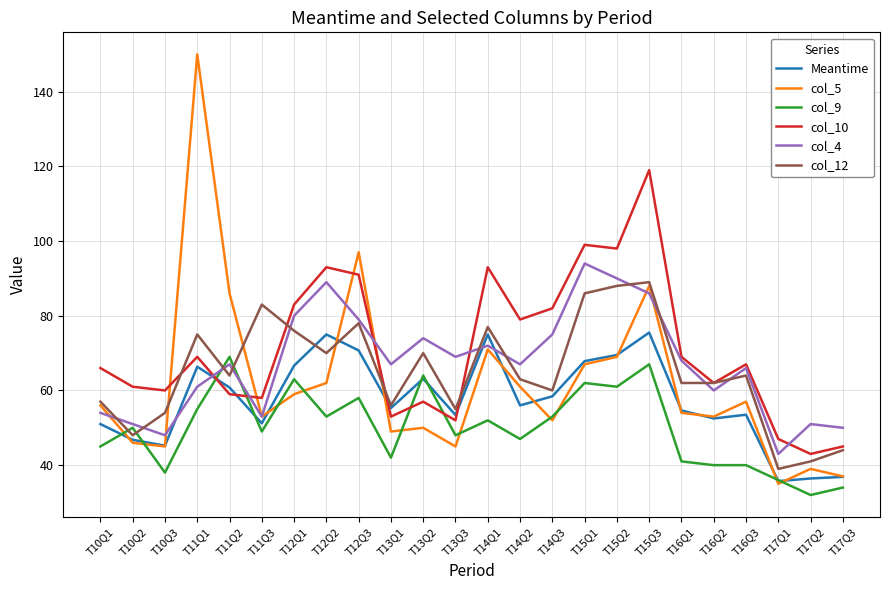

Where does the col_12 series first go above 64?

T11Q1